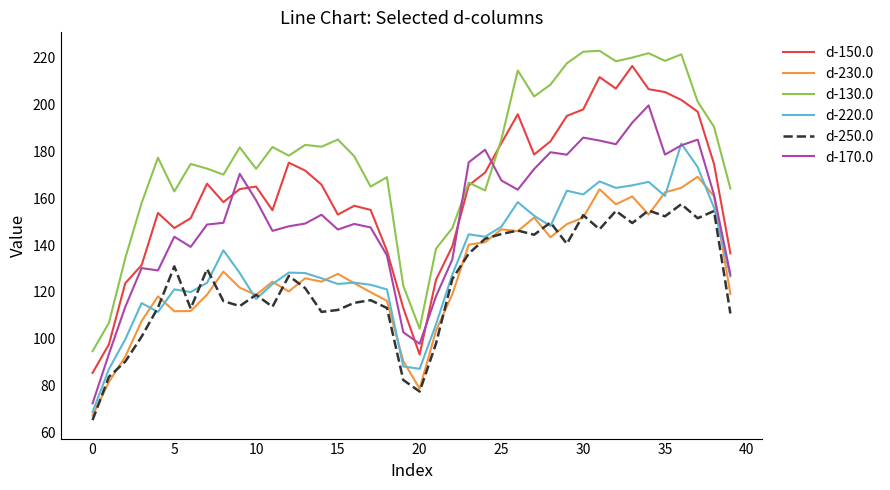

True or false: d-150.0 and d-220.0 intersect in this chart.

False